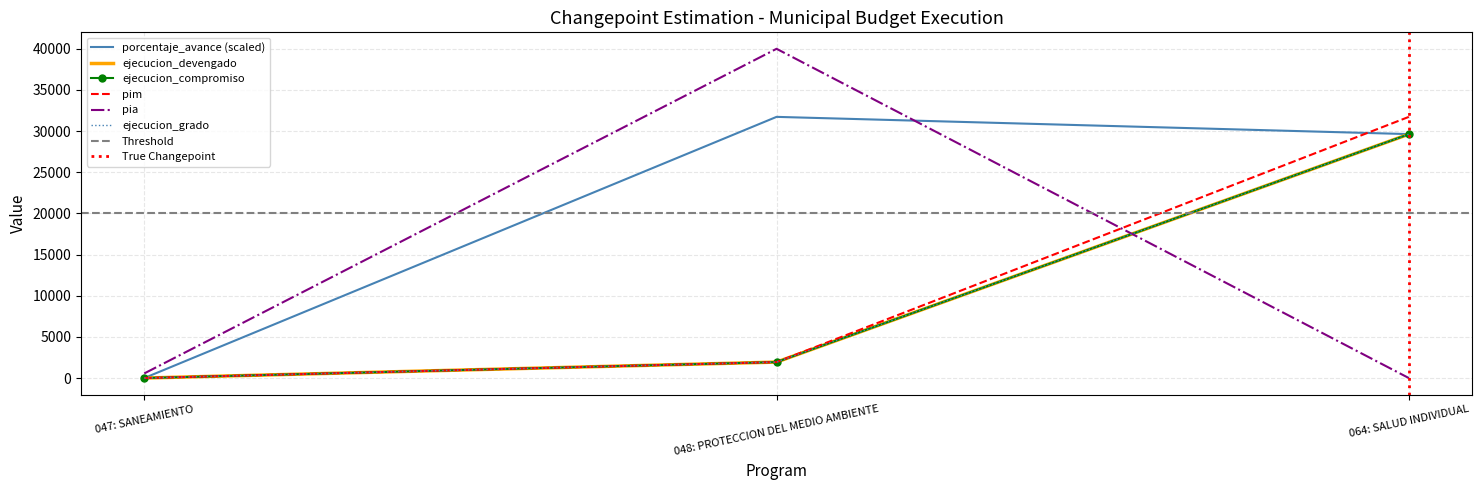

Is the value of ejecucion_devengado at 047: SANEAMIENTO greater than the value of pia at 064: SALUD INDIVIDUAL?

No